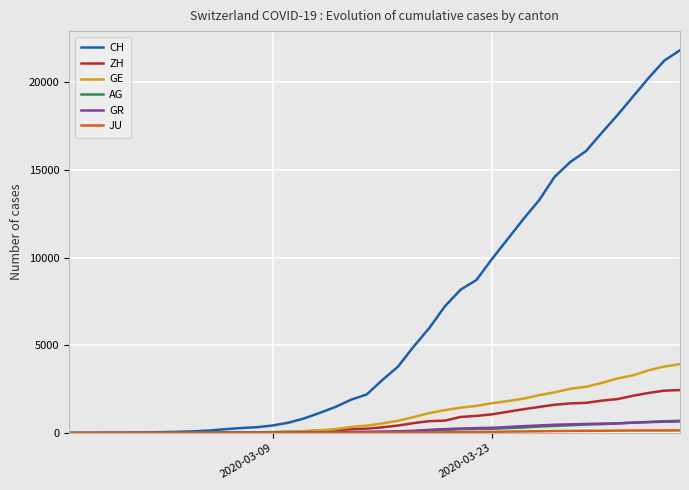

What is the maximum value for GR?

657